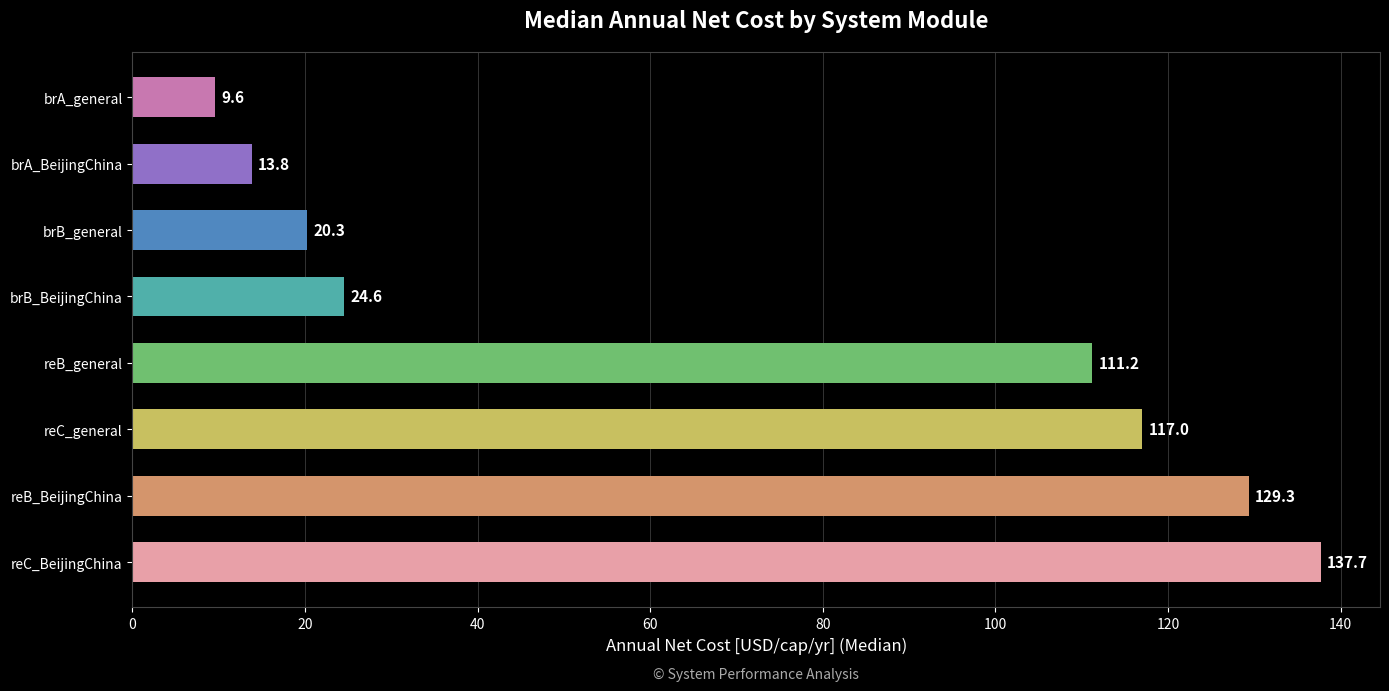

What is the difference between the maximum and second lowest values?

123.9